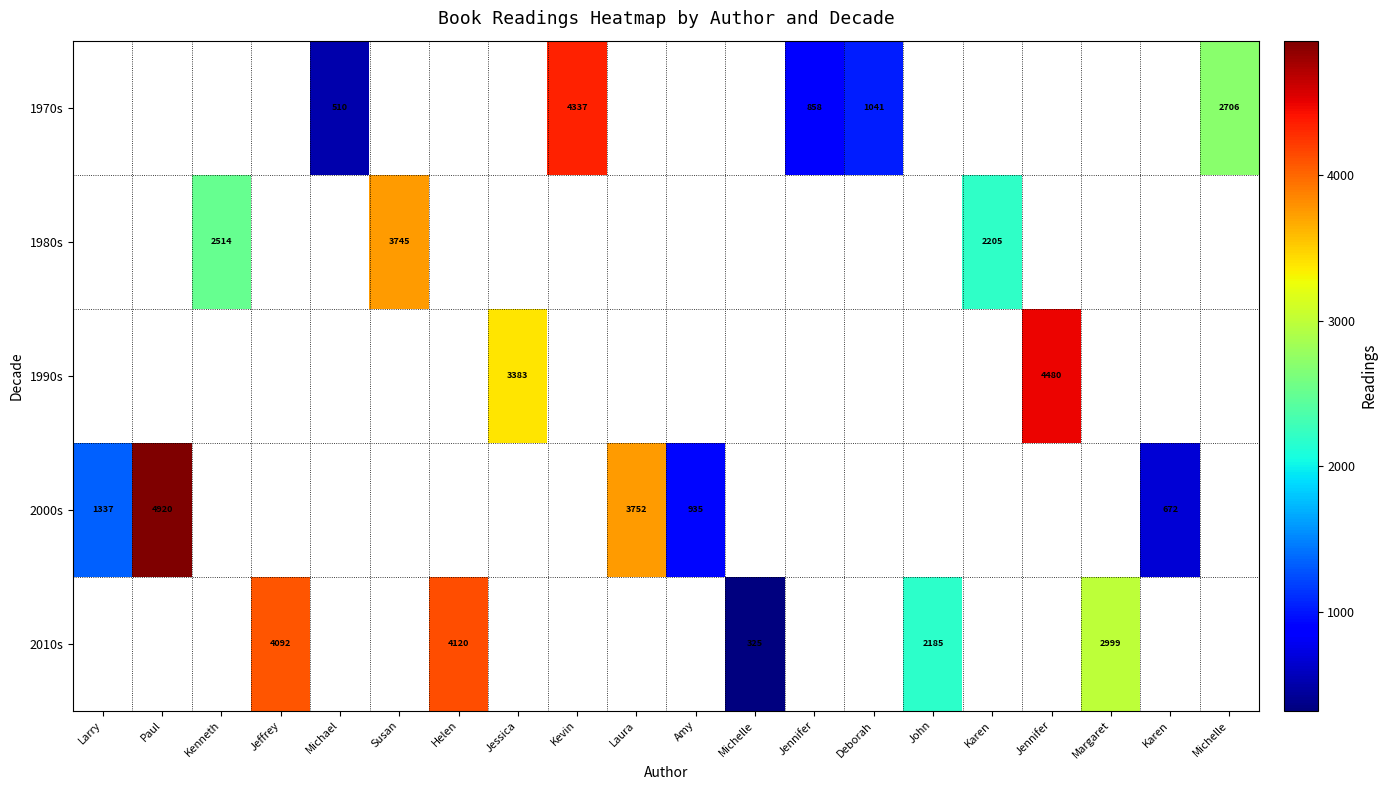

At which label is 2000s closest to 2796?

Laura